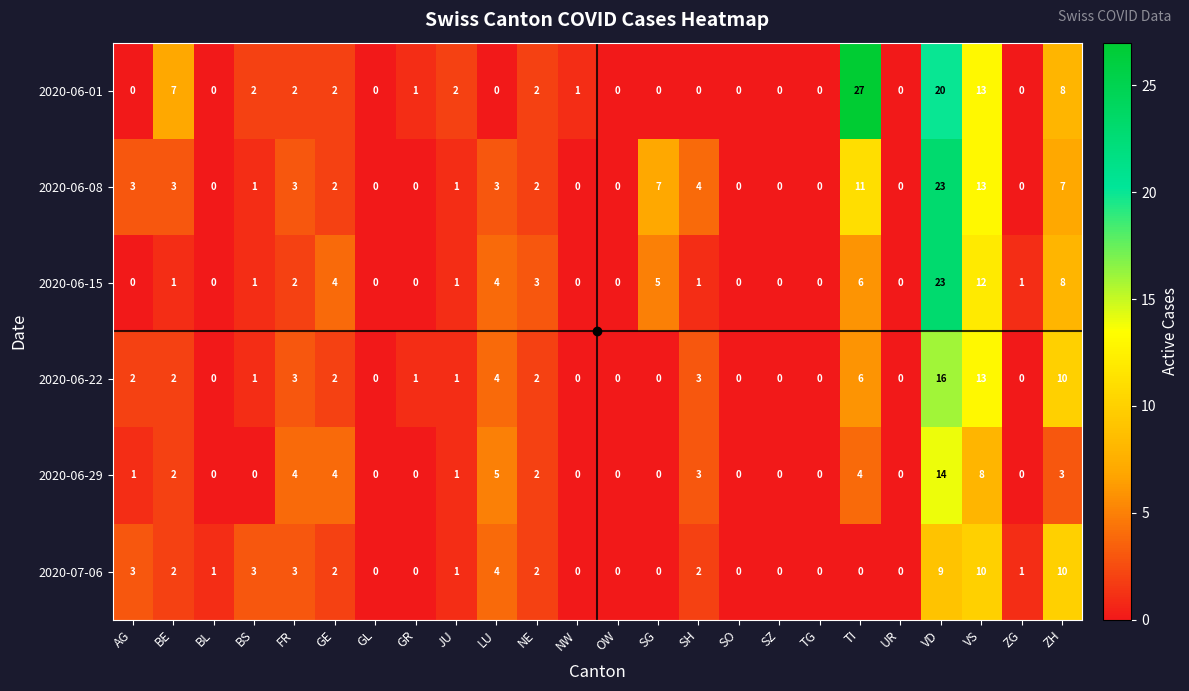

Which series has the largest total across all categories?

2020-06-01